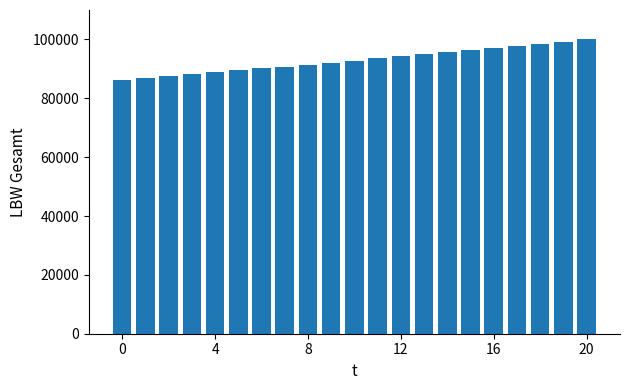

What is the average value?

92933.6